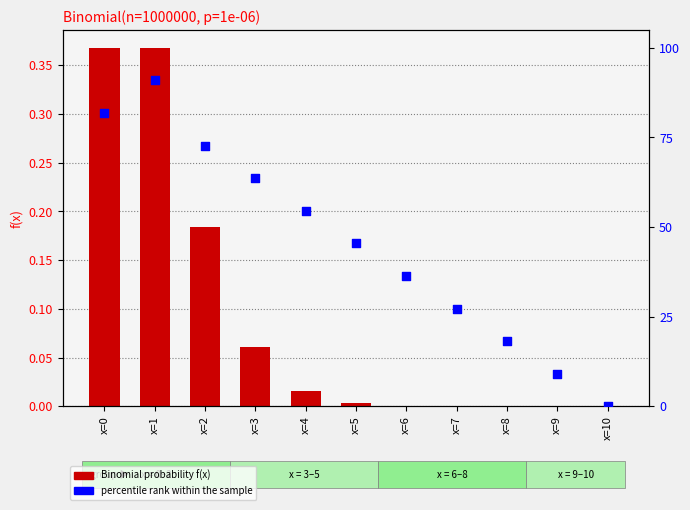

At which category is the sum across all series the highest?

x=1